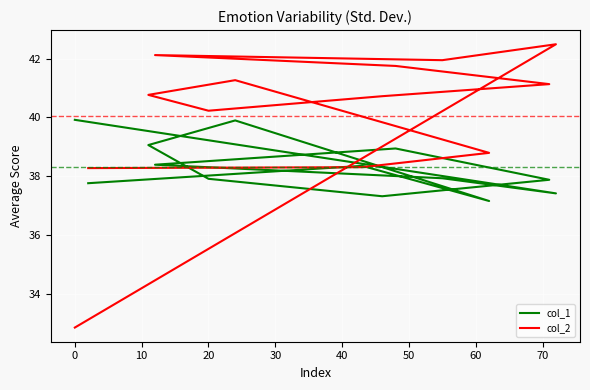

The col_1 series shows 14.3 at 40. True or false?

False